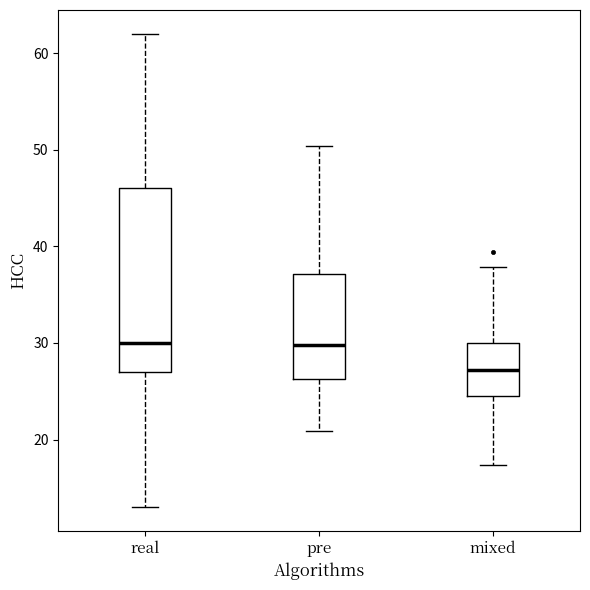

Reading left to right, transcribe this box plot: for each box, give where its median line is, the range the box spans, and where its two whiskers end, as read against the y-axis. The values are not printed on the chart, so give them approximately, as read against the axis.

real: median 30, box 27 to 46, whiskers 13 to 62
pre: median 30, box 26 to 37, whiskers 21 to 50
mixed: median 27, box 25 to 30, whiskers 17 to 38